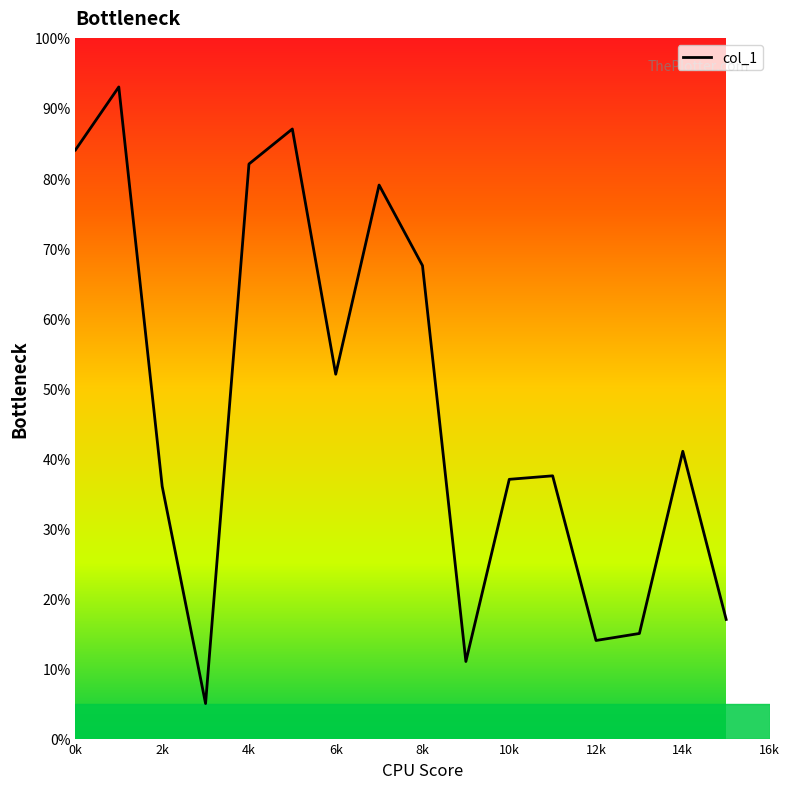

What is the maximum value shown in the chart?

93.0